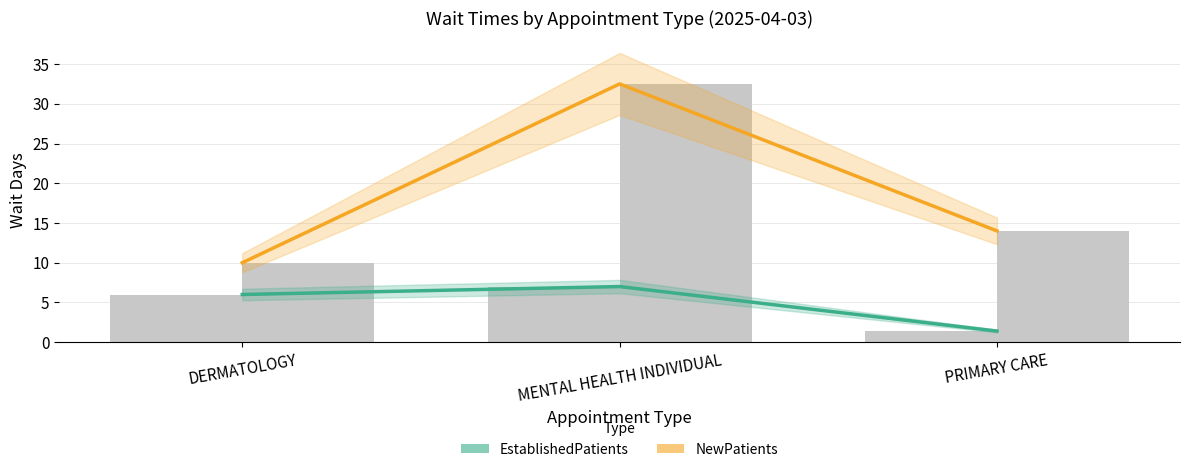

What are all the series names shown in the legend?

EstablishedPatients, NewPatients